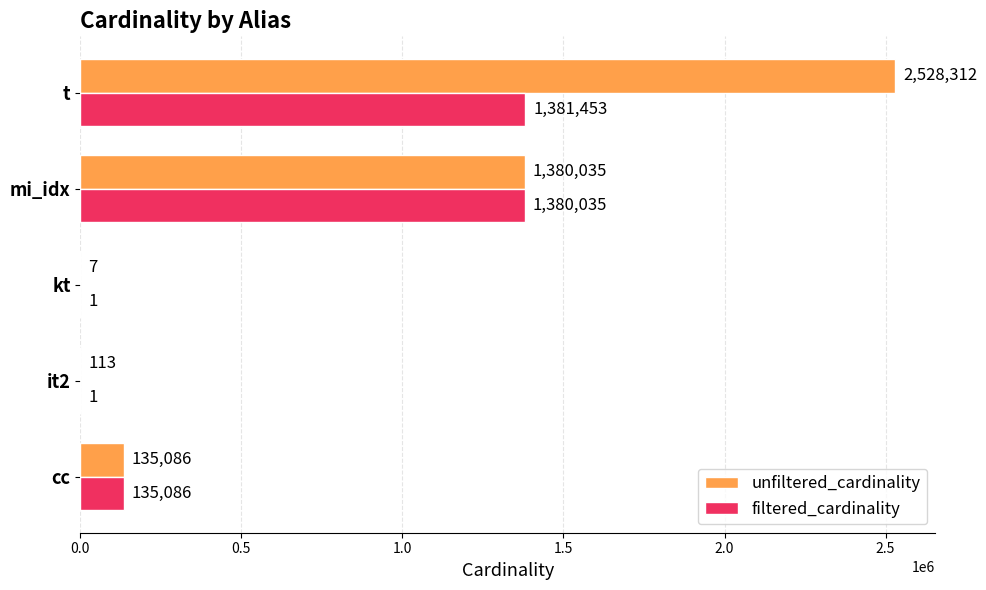

Between it2 and kt, which series saw the biggest shift?

unfiltered_cardinality